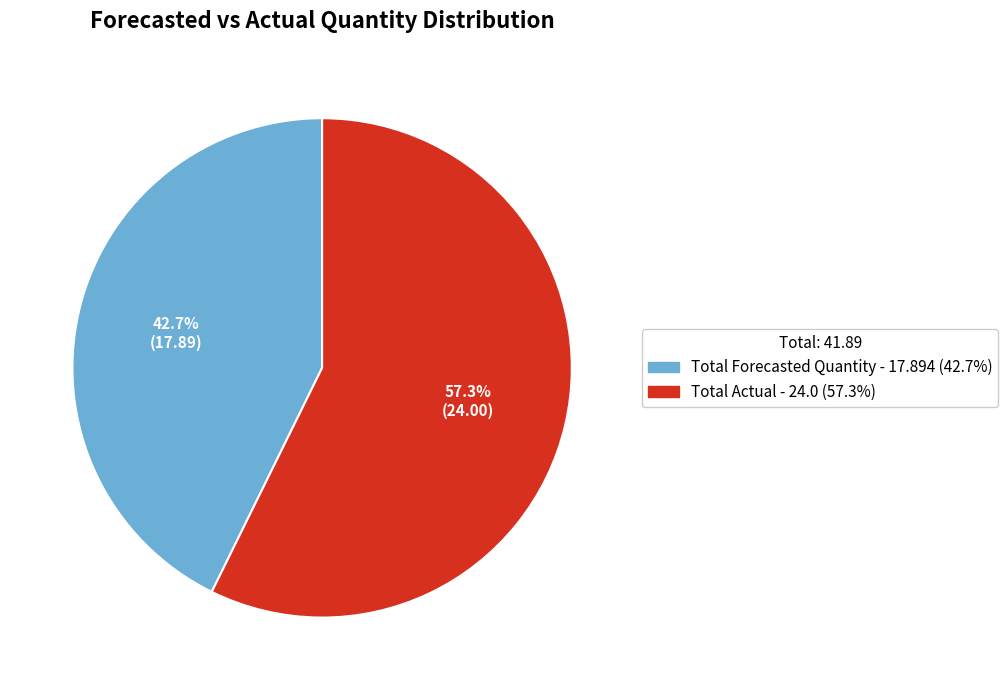

To the nearest percent, what is the average slice percentage?

50%